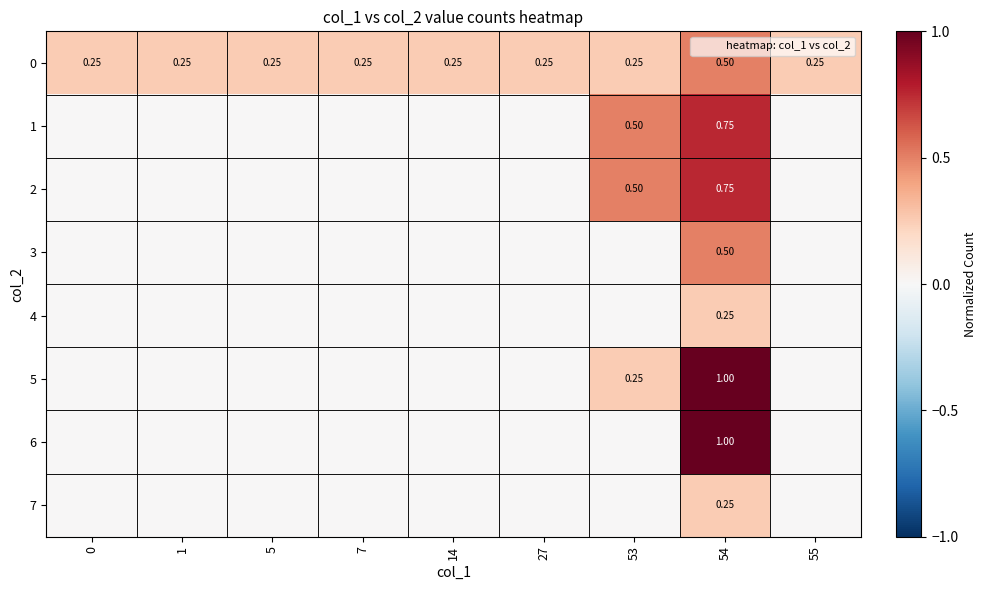

True or false: row_3 has a value of -0.2 at 1.

False